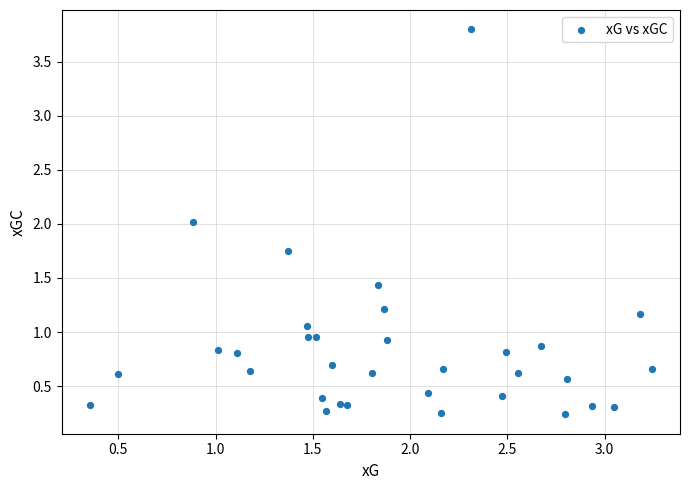

What is the range of X values (max minus min)?

2.9